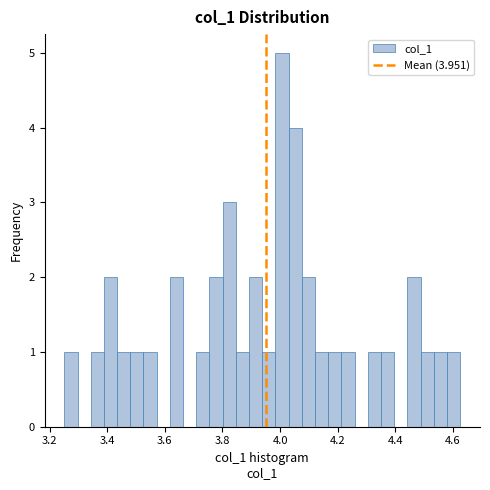

Around what value on the x-axis is the tallest bar? Give the approximate position of its centre, as read against the axis.

4.00